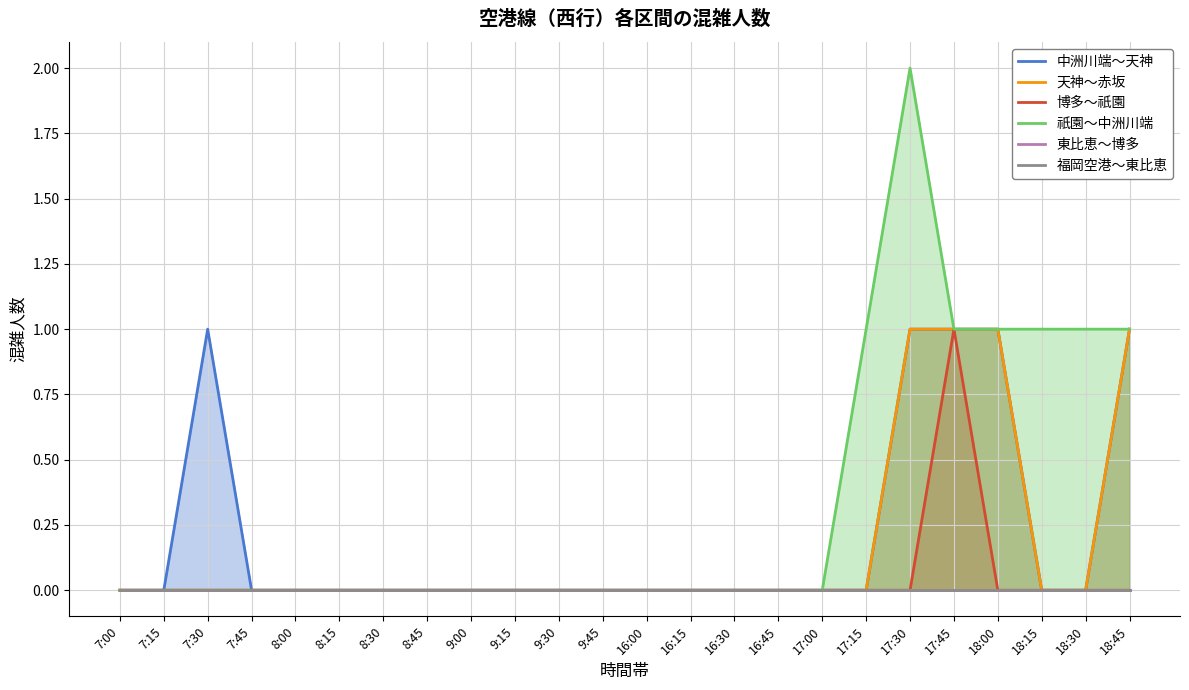

What is the highest value of the 祇園～中洲川端 series?

2